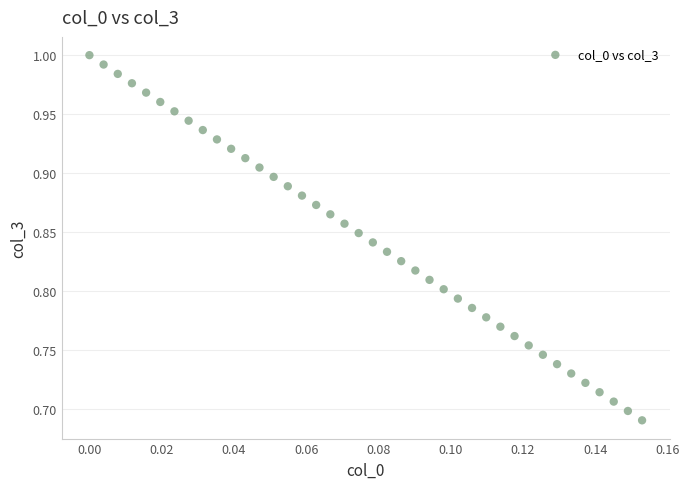

What is the range of Y values (max minus min)?

0.3